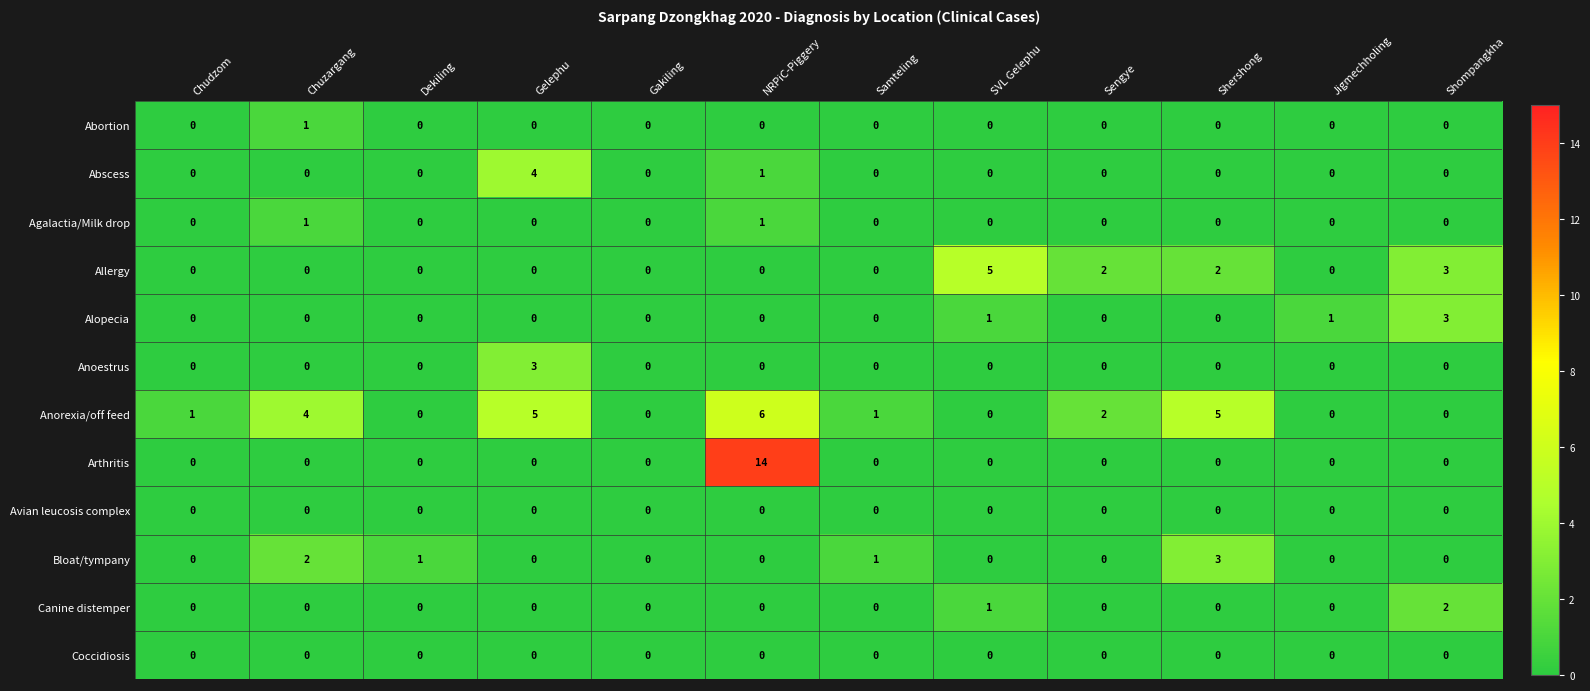

How many categories are shown in the chart?

12